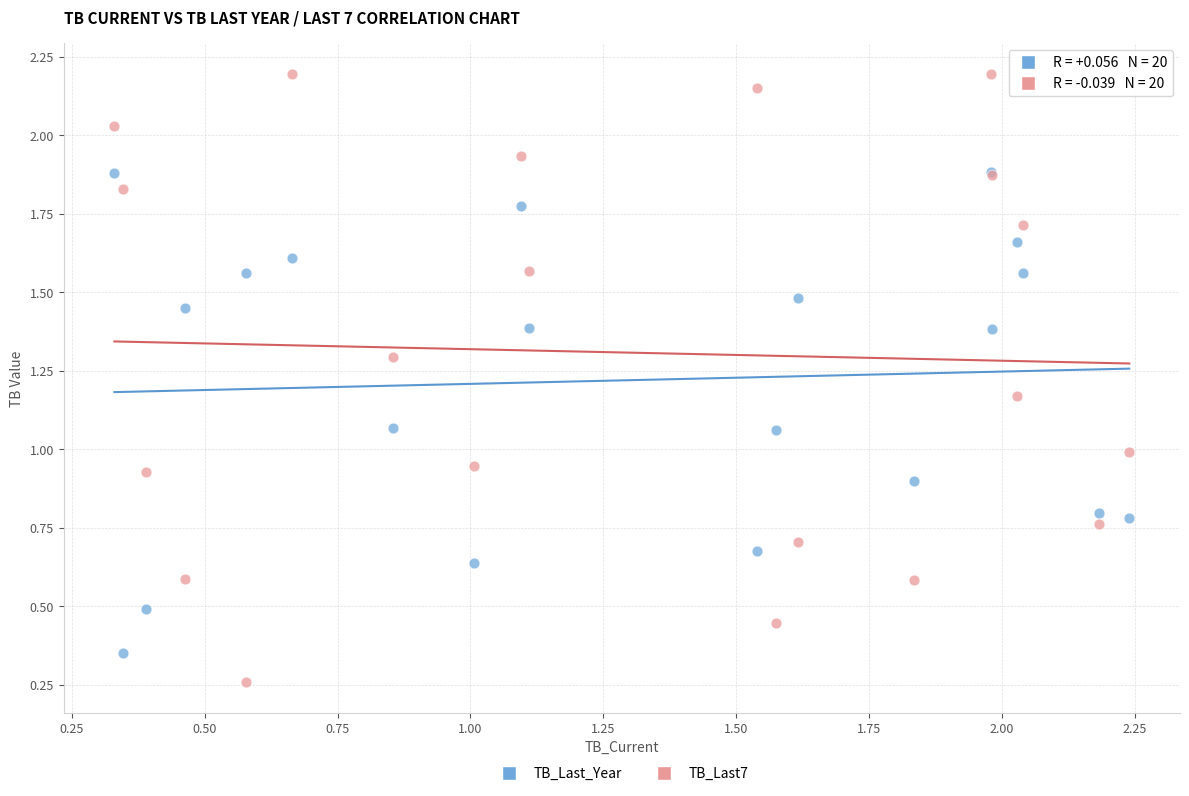

Which series reaches the maximum Y coordinate?

TB_Last7